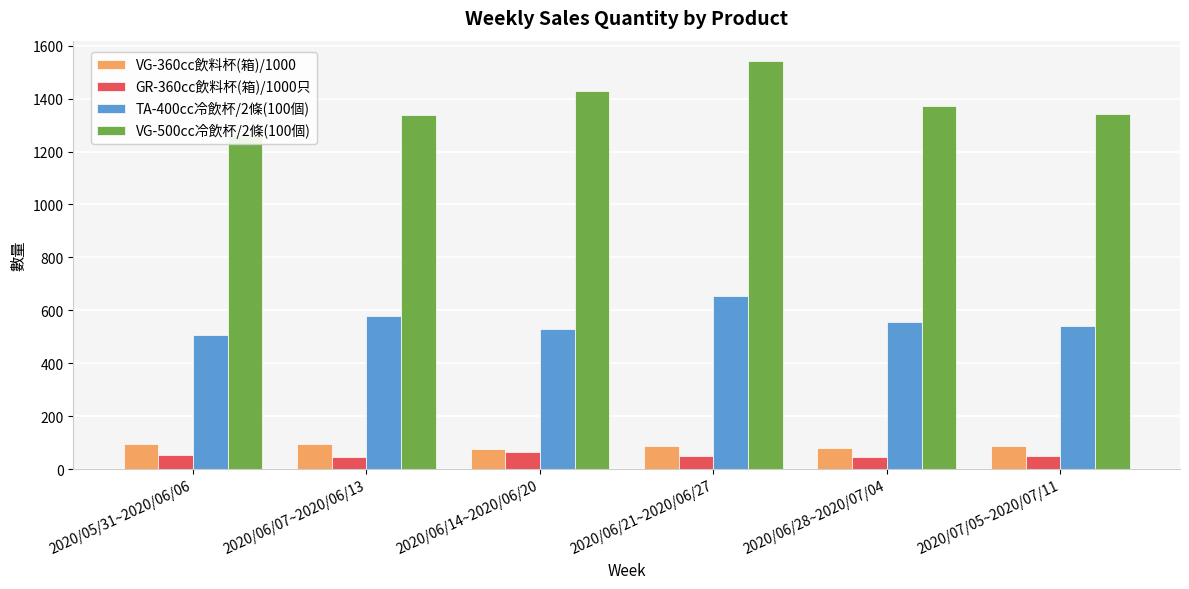

What is the maximum value for VG-500cc冷飲杯/2條(100個)?

1542